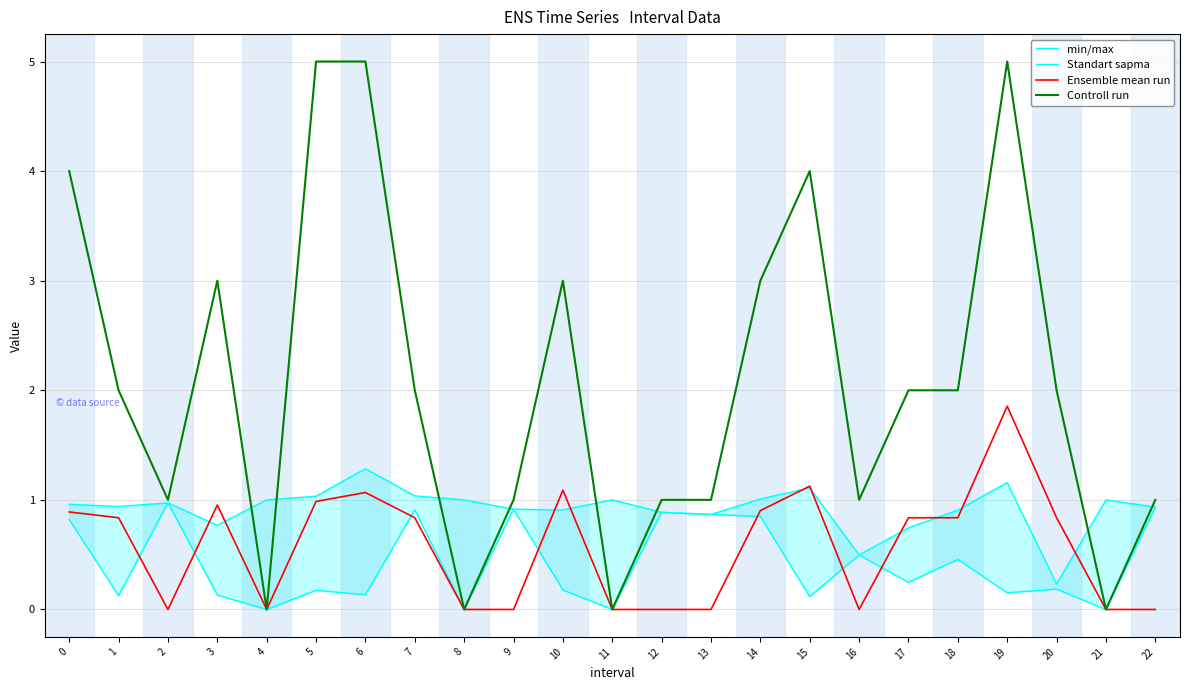

What is the spread (max minus min) of values at 12?

1.0